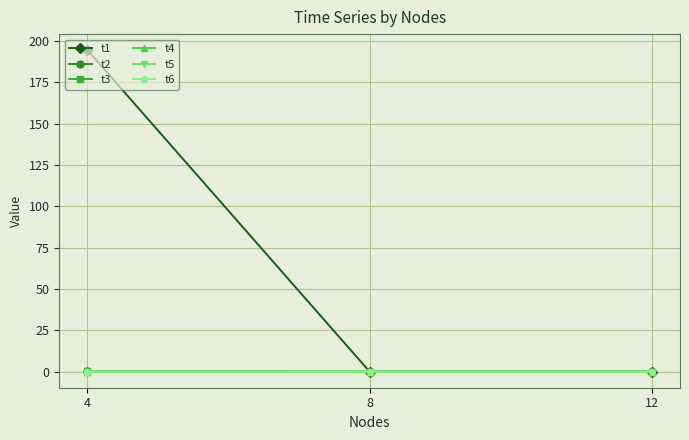

At which category is the sum across all series the highest?

4